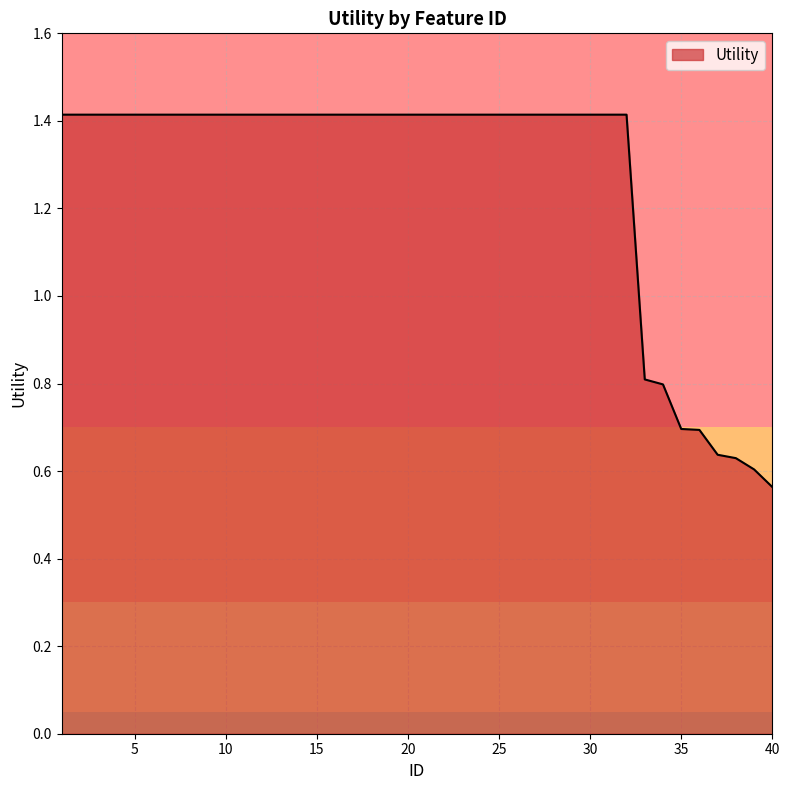

What is the greatest value displayed?

1.4